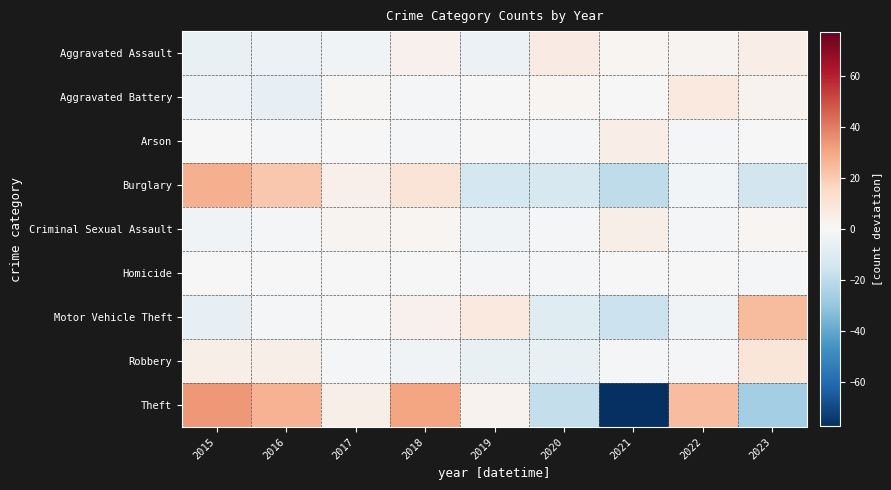

Reading left to right, what are all the values shown in this chart?

Aggravated Assault: 2015=-5.8	2016=-4.8	2017=-2.8	2018=3.2	2019=-4.8	2020=6.2	2021=1.2	2022=2.2	2023=5.2
Aggravated Battery: 2015=-4.3	2016=-6.3	2017=0.7	2018=-1.3	2019=-0.3	2020=1.7	2021=-0.3	2022=7.7	2023=2.7
Arson: 2015=-0.1	2016=-1.1	2017=-0.1	2018=-1.1	2019=-0.1	2020=-1.1	2021=4.9	2022=-1.1	2023=-0.1
Burglary: 2015=27.7	2016=20.7	2017=3.7	2018=9.7	2019=-13.3	2020=-12.3	2021=-19.3	2022=-2.3	2023=-14.3
Criminal Sexual Assault: 2015=-2.7	2016=-0.7	2017=2.3	2018=1.3	2019=-2.7	2020=-1.7	2021=4.3	2022=-1.7	2023=1.3
Homicide: 2015=0.3	2016=0.3	2017=0.3	2018=0.3	2019=-0.7	2020=-0.7	2021=0.3	2022=0.3	2023=-0.7
Motor Vehicle Theft: 2015=-6.4	2016=-1.4	2017=0.6	2018=3.6	2019=7.6	2020=-9.4	2021=-16.4	2022=-2.4	2023=24.6
Robbery: 2015=4.3	2016=4.3	2017=-1.7	2018=-2.7	2019=-5.7	2020=-5.7	2021=-0.7	2022=-1.7	2023=9.3
Theft: 2015=33.7	2016=26.7	2017=4.7	2018=30.7	2019=2.7	2020=-18.3	2021=-77.3	2022=23.7	2023=-26.3